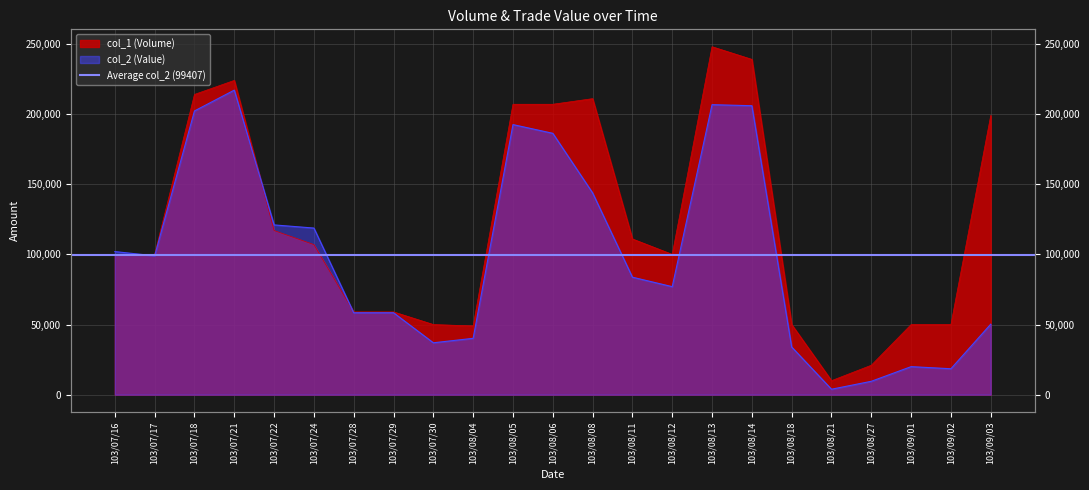

Which series has the widest spread of values?

col_1 (Volume)